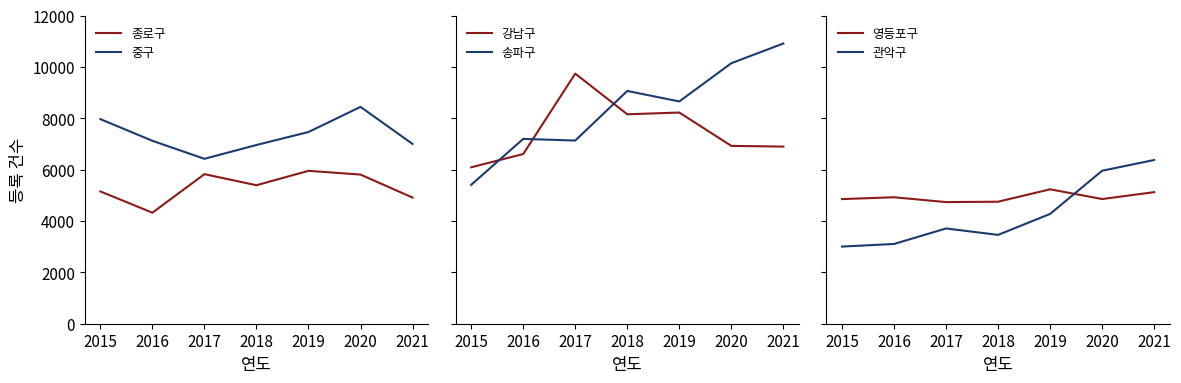

How many series are shown in this chart?

6